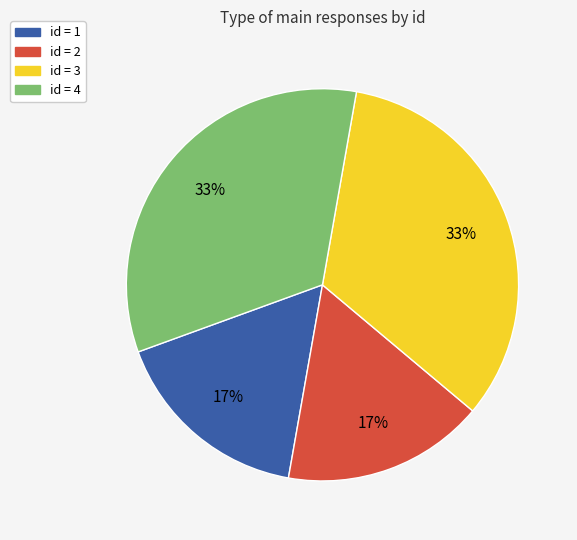

Is there a majority slice in this chart?

No